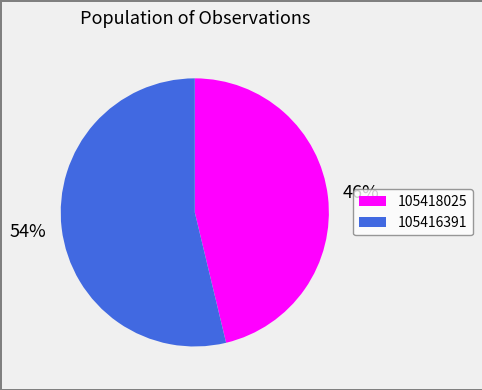

Which category has the biggest portion of the pie?

105416391